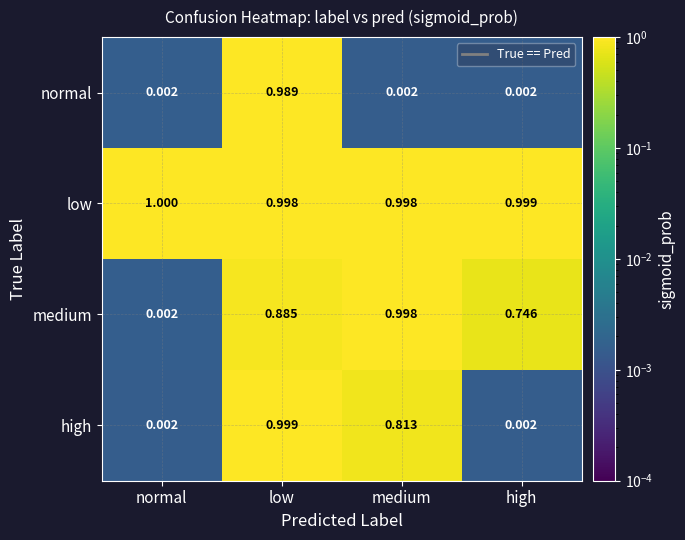

Which series has the largest range (max minus min)?

high